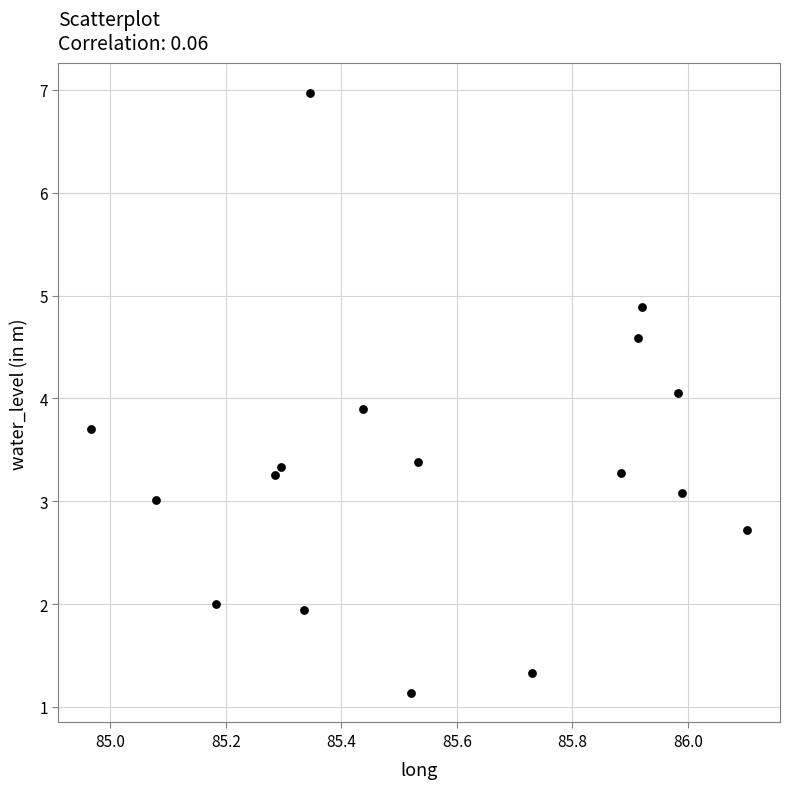

What is the range of X values (max minus min)?

1.1